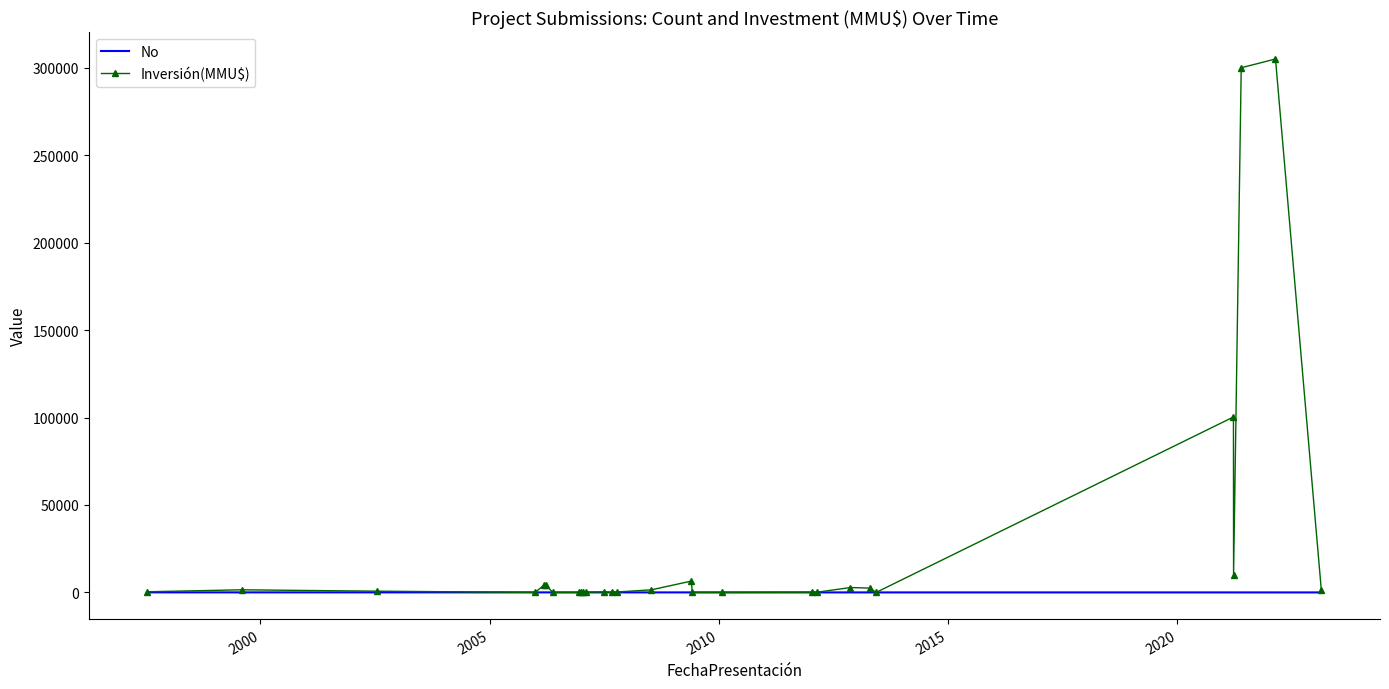

What is the maximum value for Inversión(MMU$)?

305000